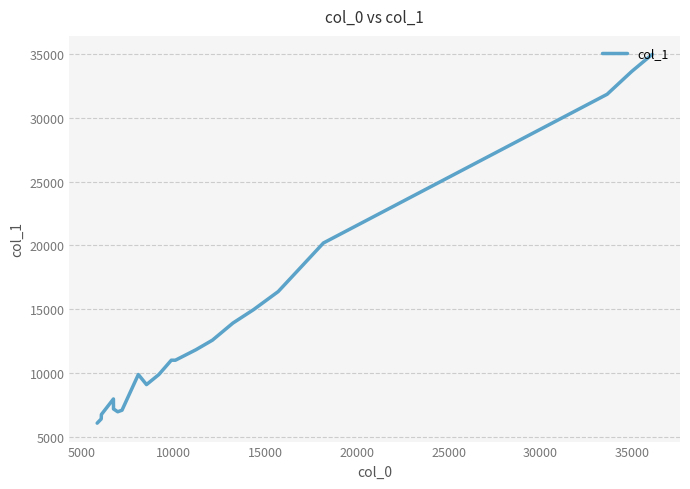

What is the minimum value shown in the chart?

6073.0